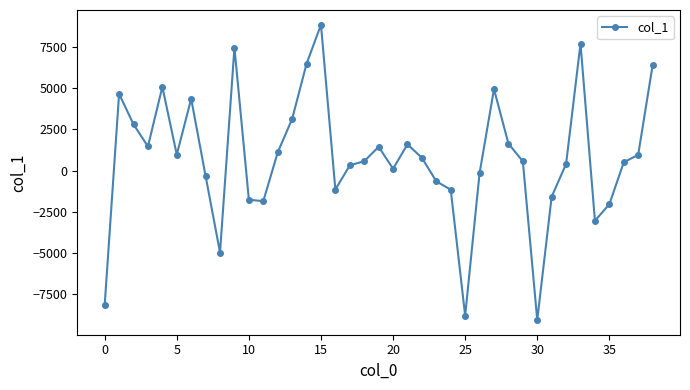

What is the sum of all values?

29443.2